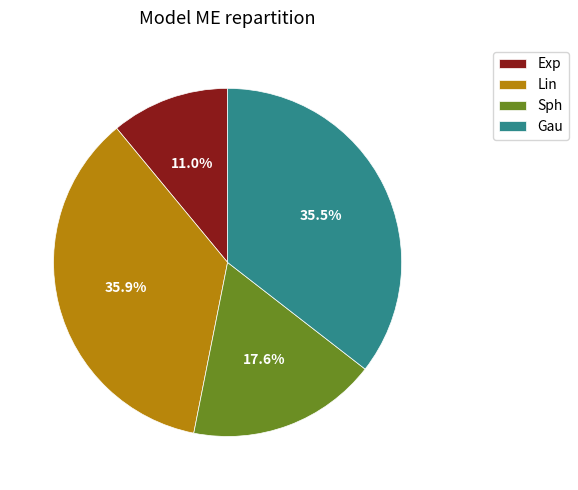

Does Exp account for over 50% of the chart?

No